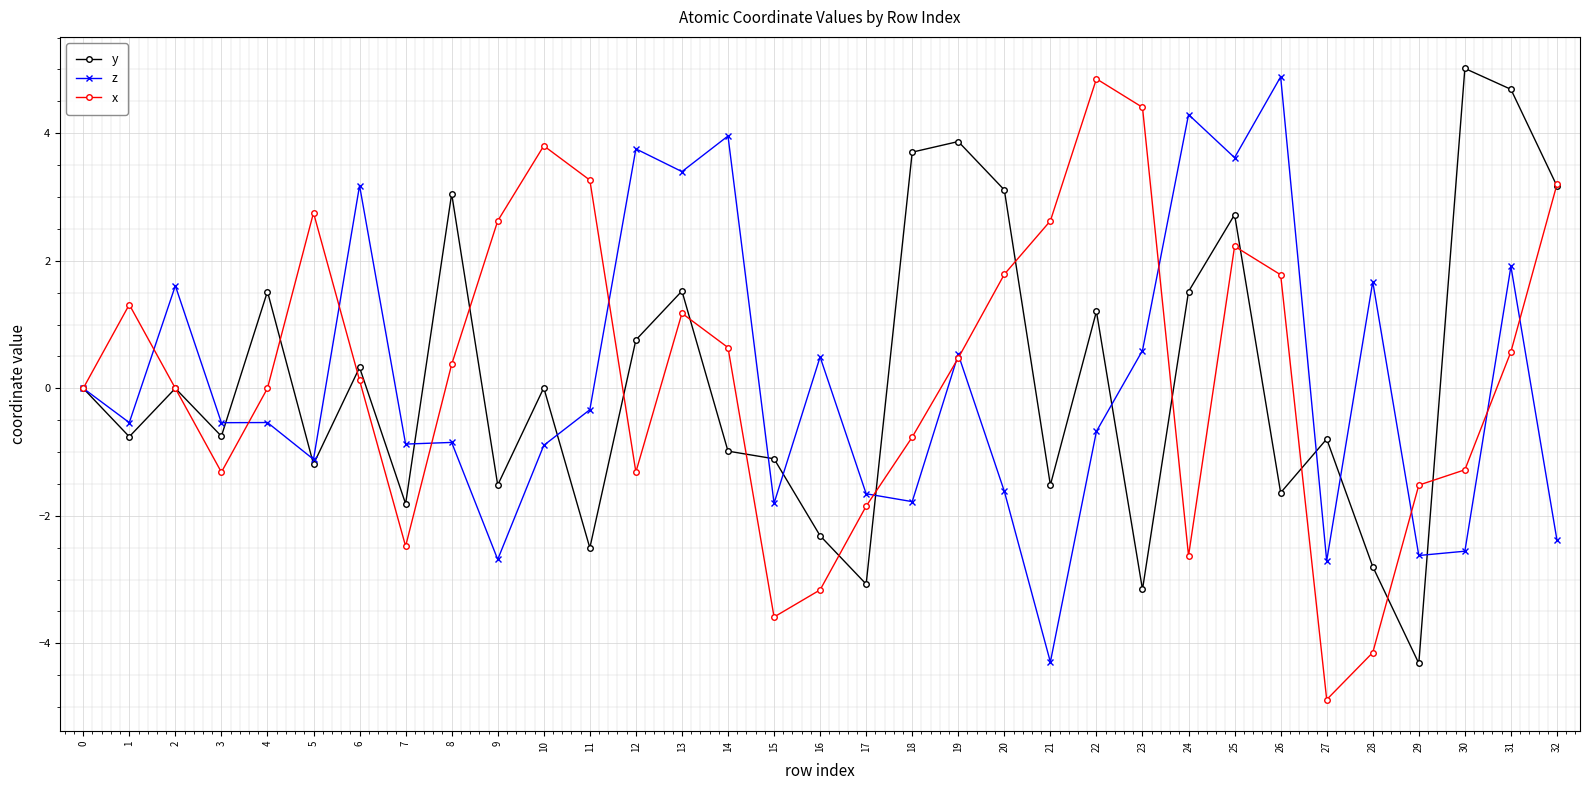

At which category is the sum across all series the highest?

25